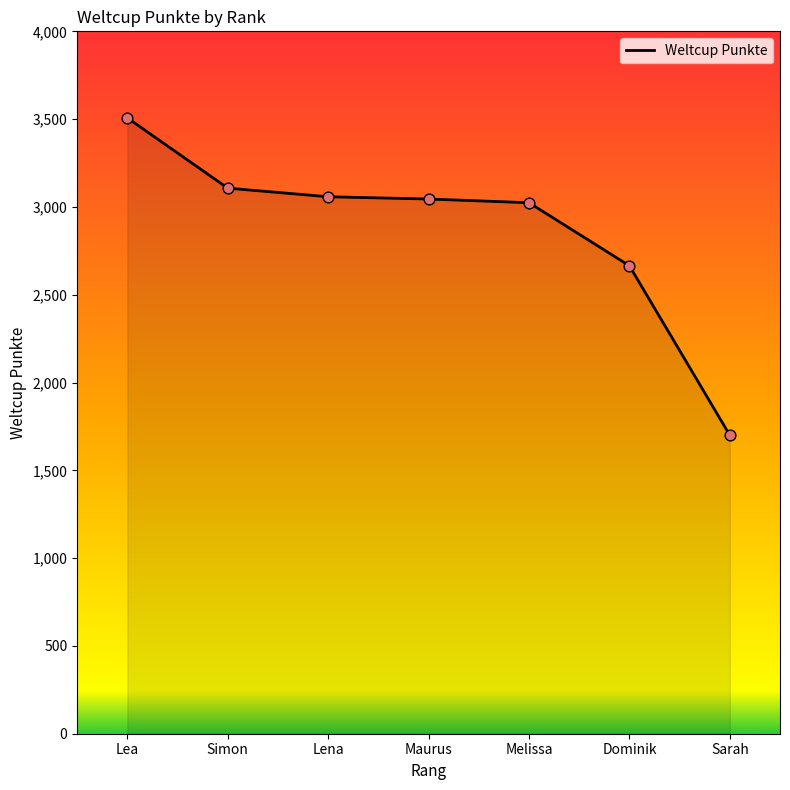

What is the change in value from Lea to Lena?

-449